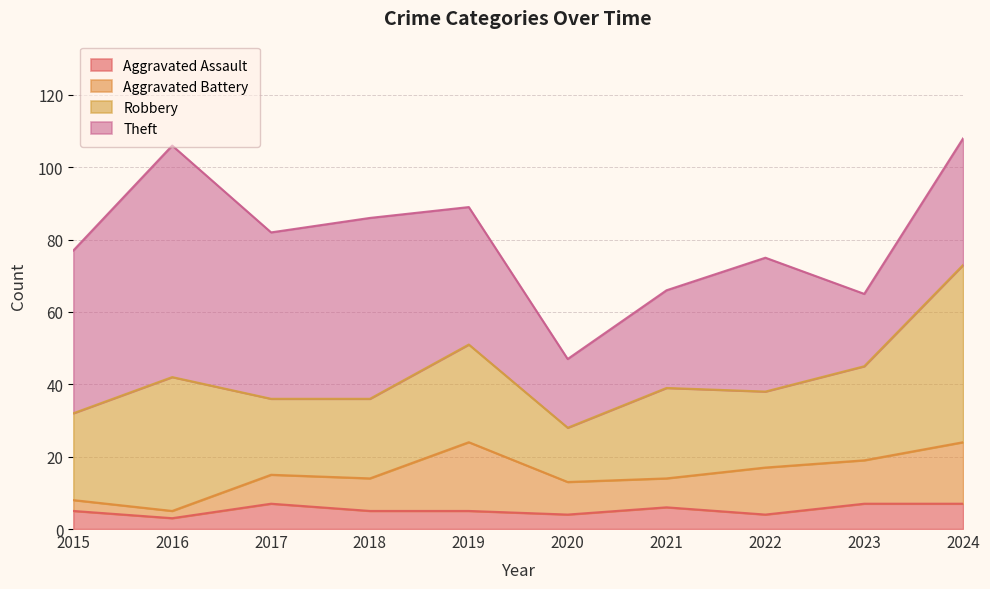

True or false: Theft and Aggravated Assault cross at least once.

False